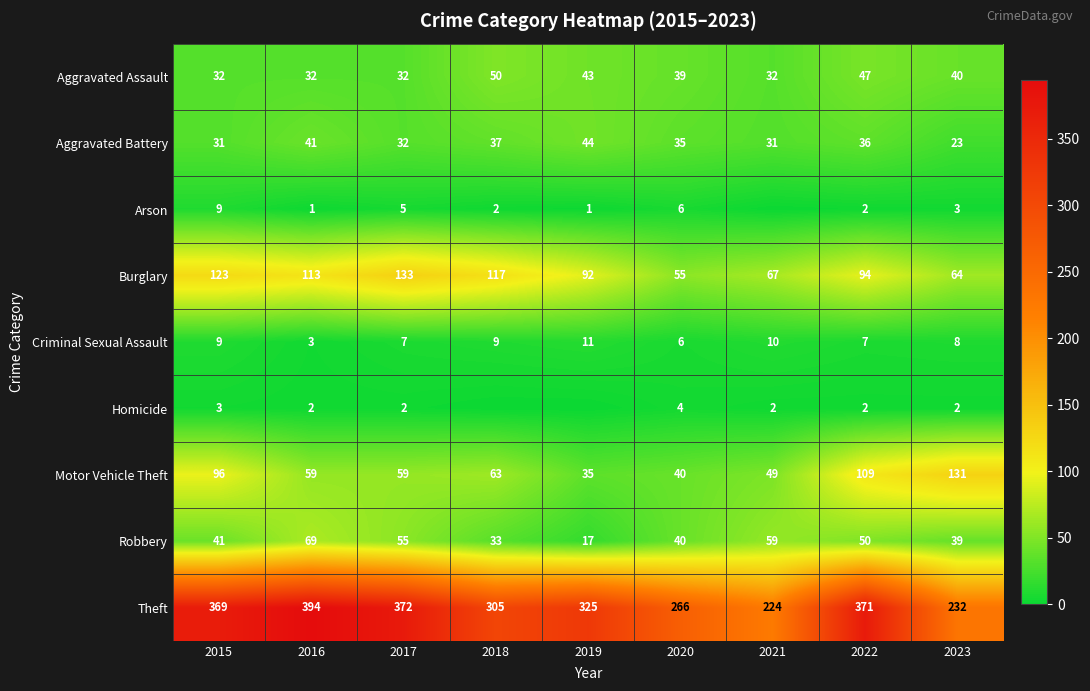

What is the total value across all series at 2023?

542